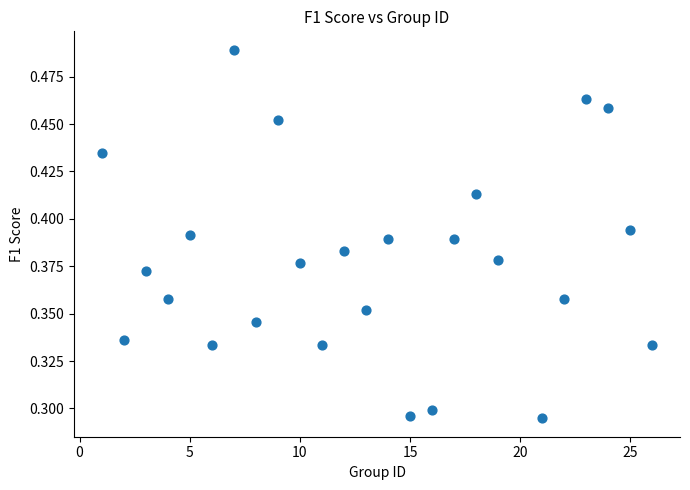

What is the range of X values (max minus min)?

25.0